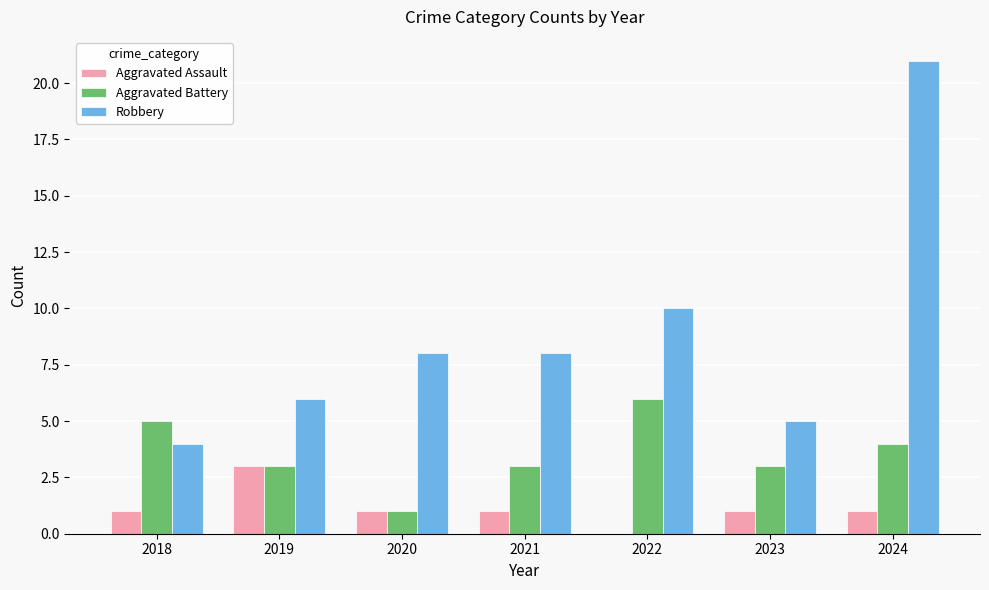

At which label is Robbery closest to 12?

2022